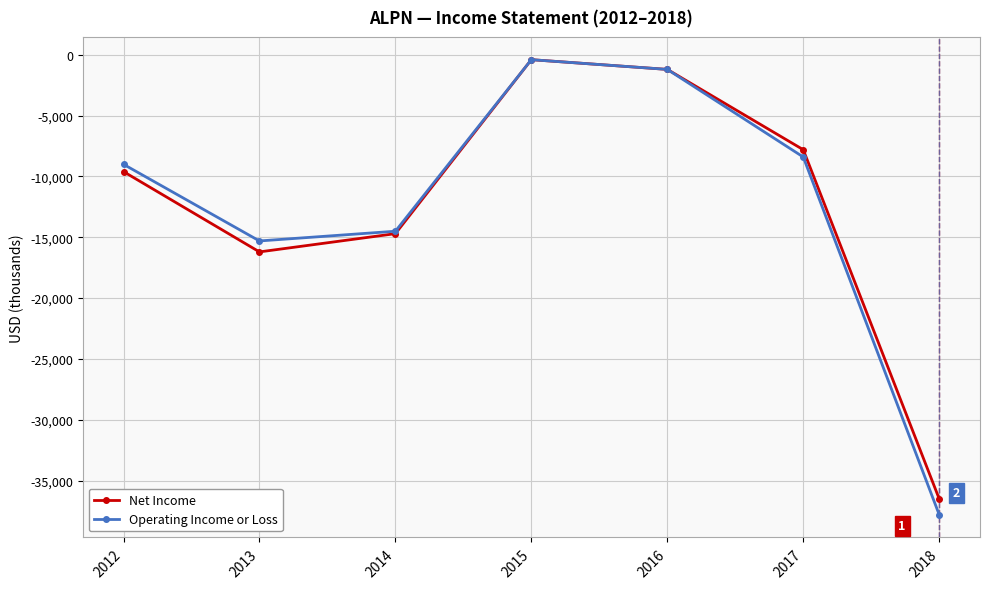

How many data points in Net Income are less than -9600?

3